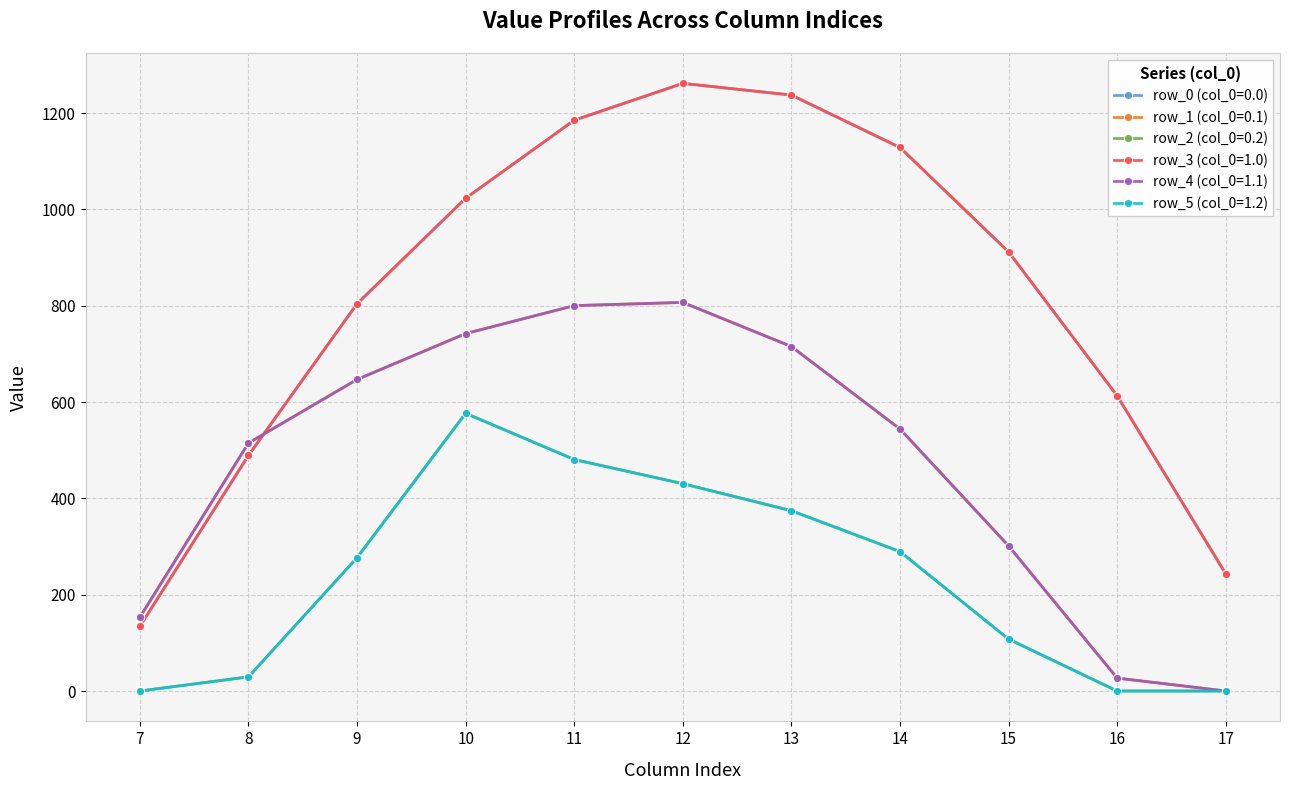

Which has a higher value, 12 or 15?

12